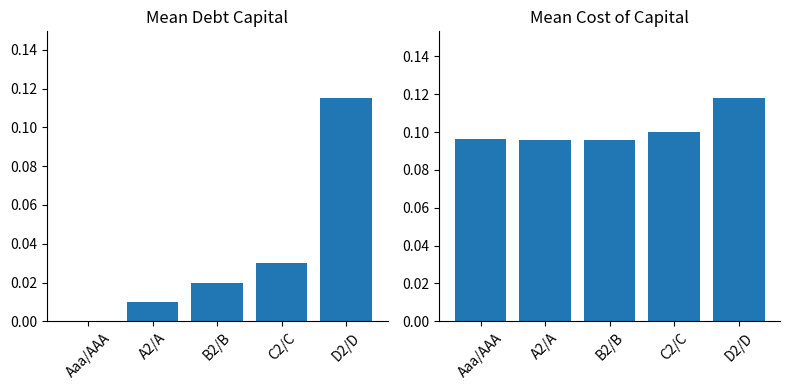

What is the value of the cost_capital bar at the 2nd from the left?

0.1